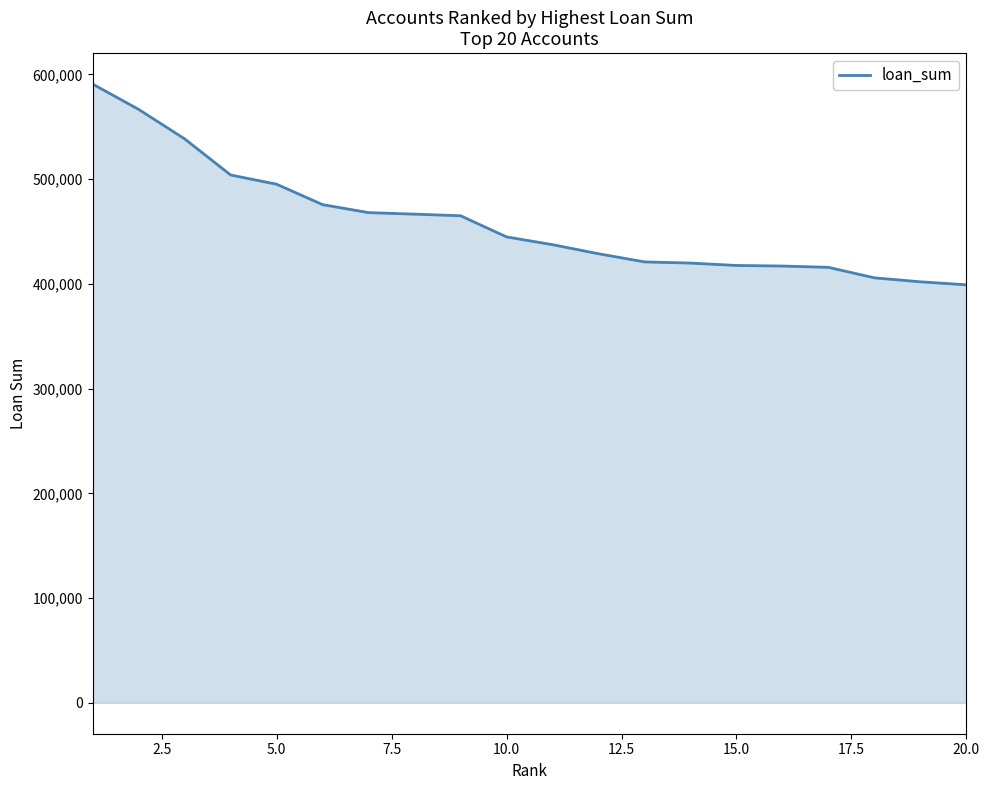

What is the smallest value displayed?

399120